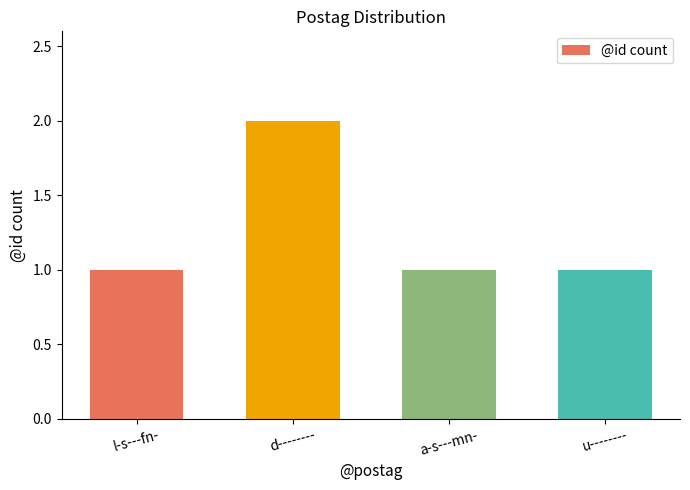

What is the approximate value at u--------?

1